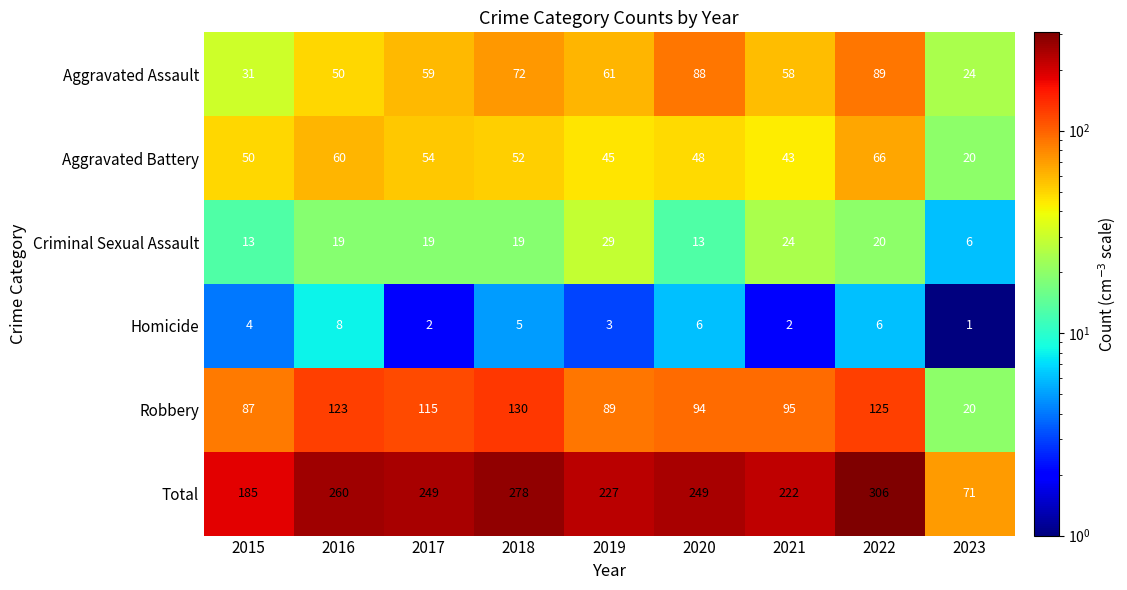

Count the Aggravated Assault values in the range 50 to 72.

5